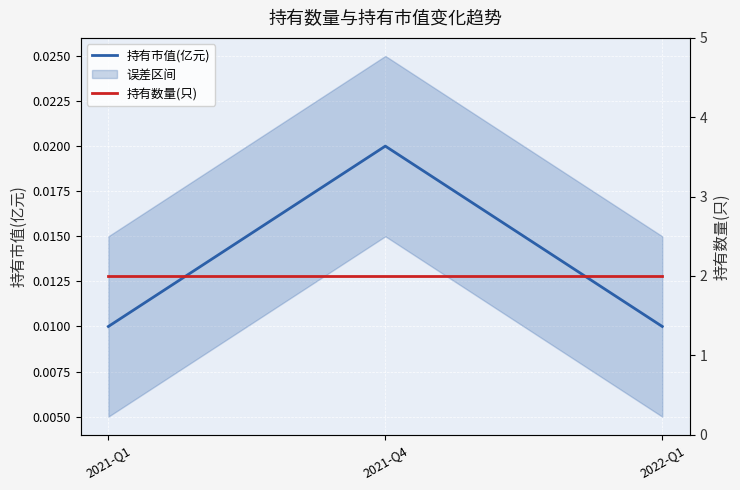

What is the difference between the highest and lowest values at 2021-Q1?

2.0